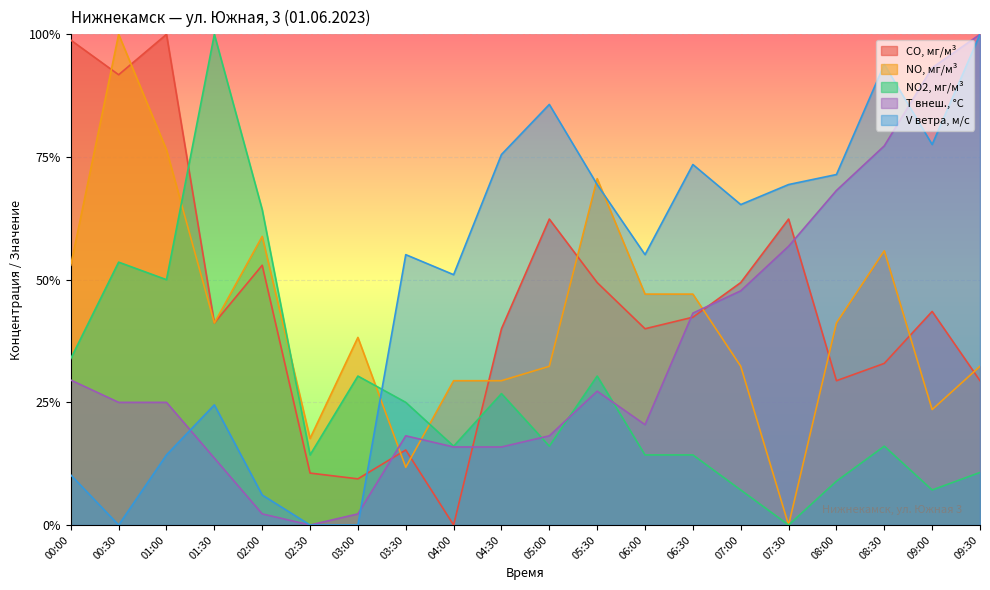

What is the spread (max minus min) of values at 05:00?

0.7